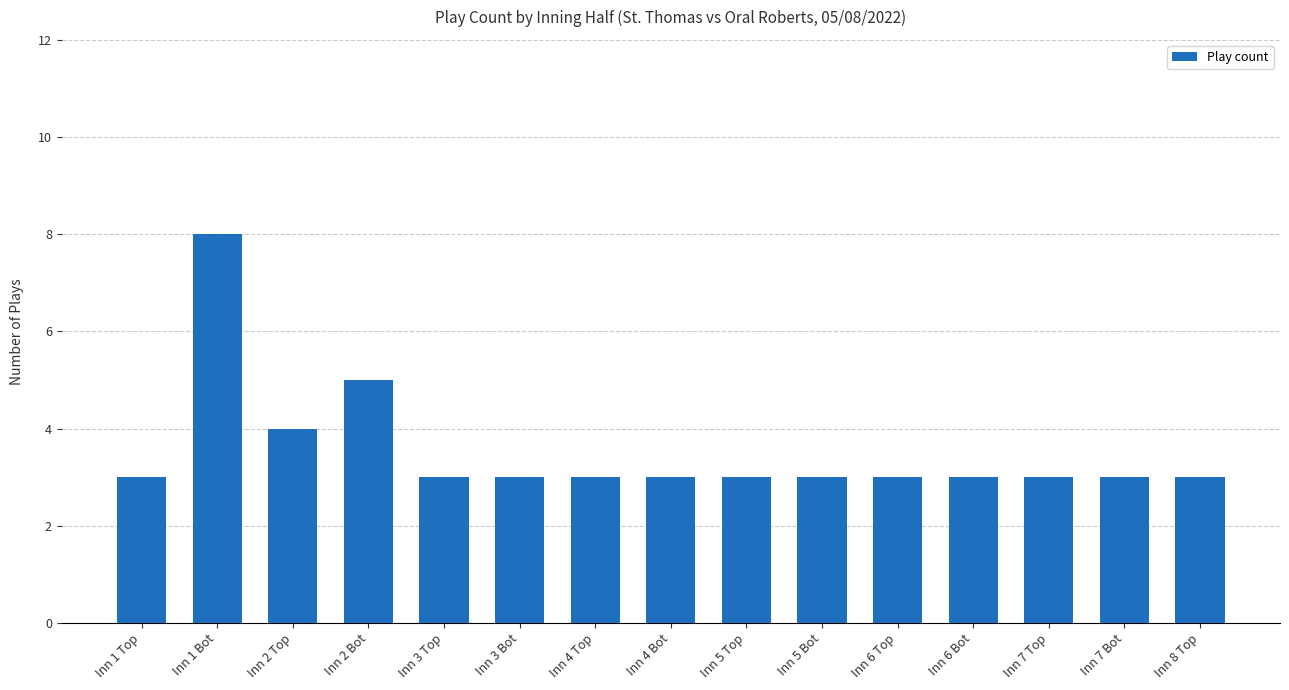

The chart shows a value of 8 at Inn 1 Bot. True or false?

True